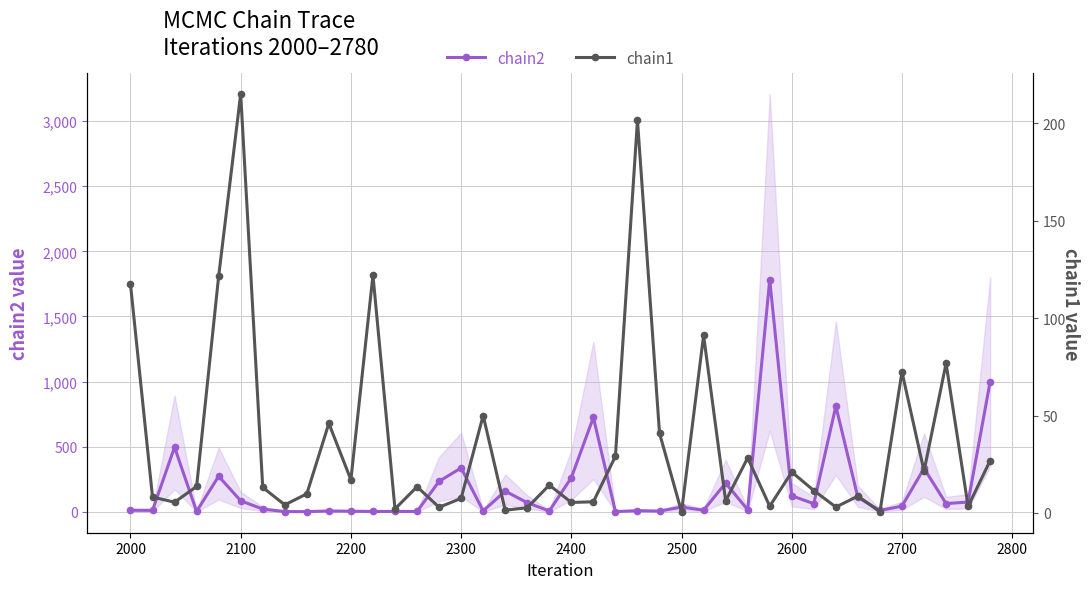

What is the lowest value of the chain2 series?

2.3